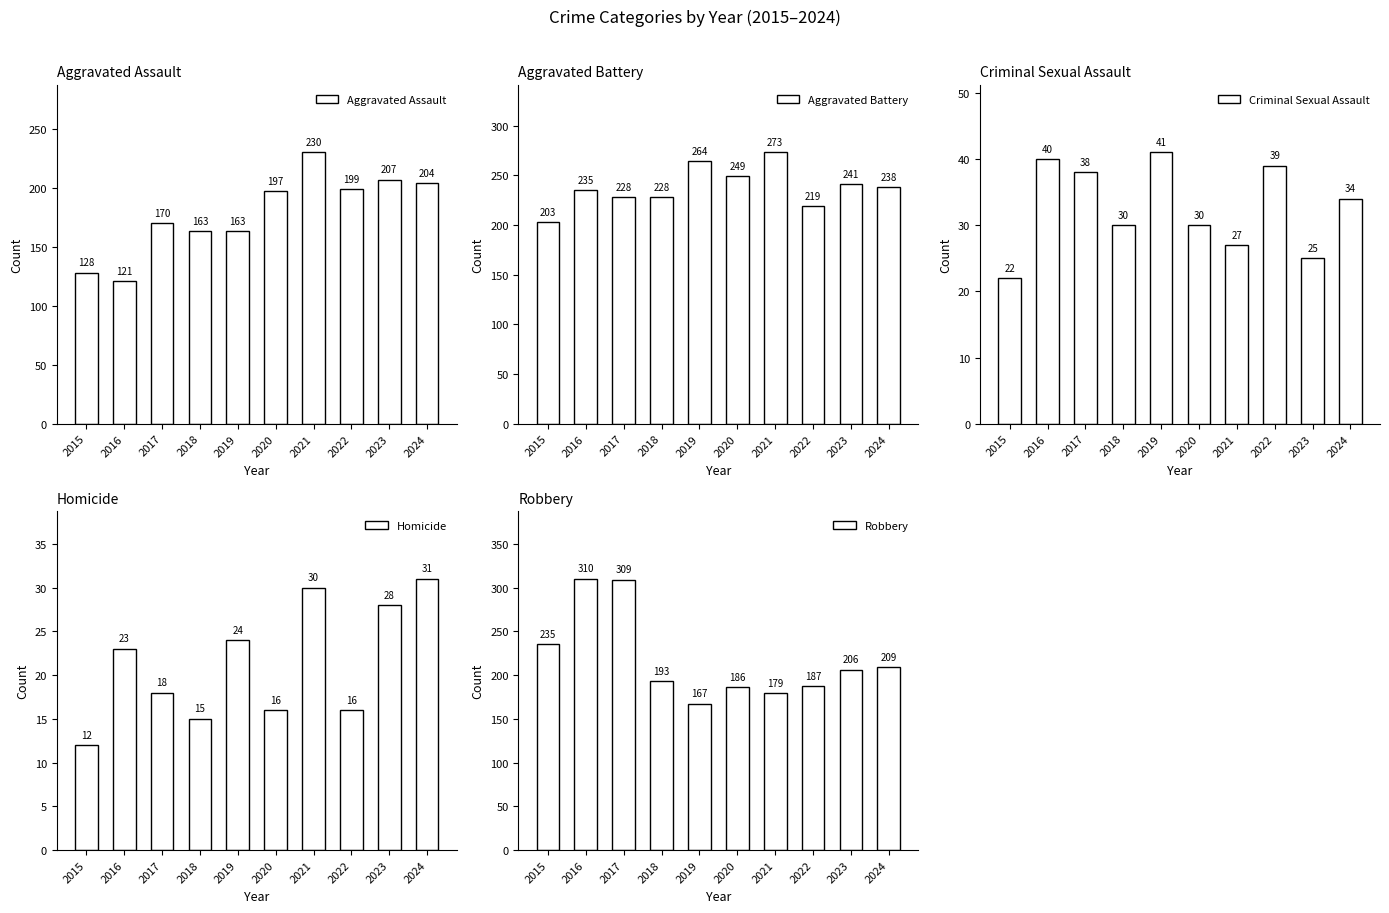

What is the spread (max minus min) of values at 2016?

287